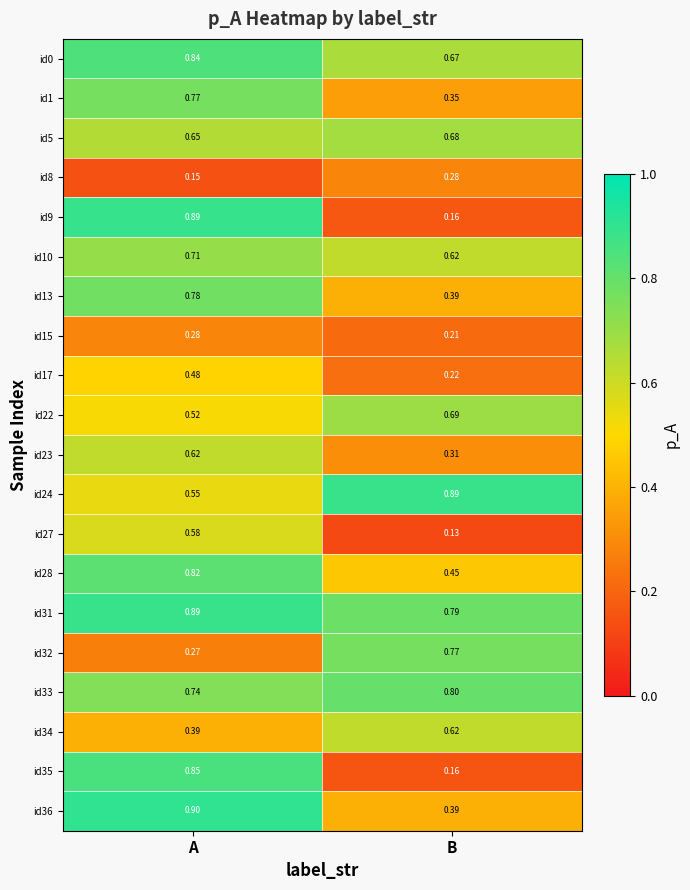

Which category has the lowest value in the id17 series?

B